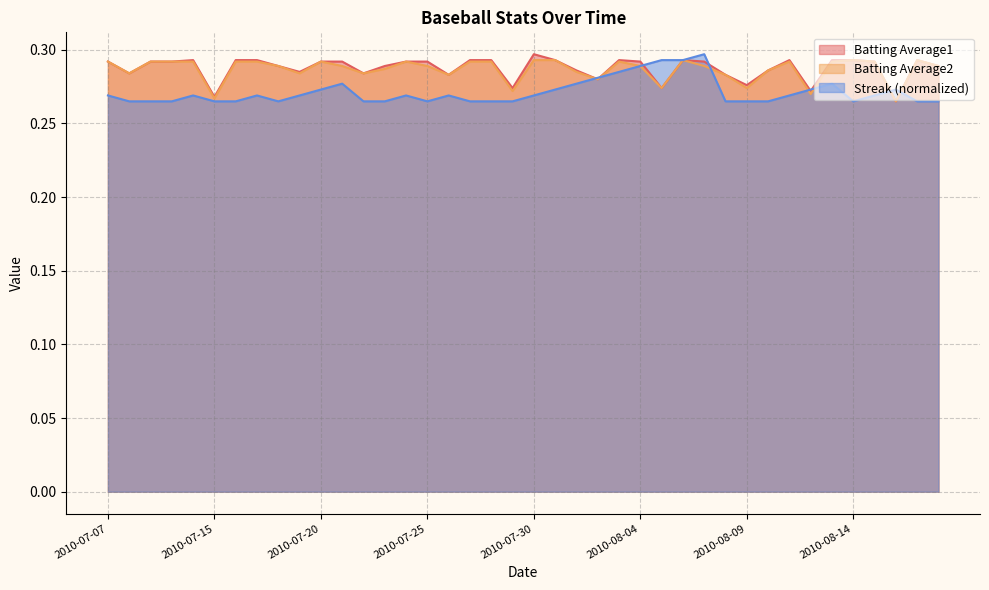

How many times do Streak and Batting Average2 cross each other?

7